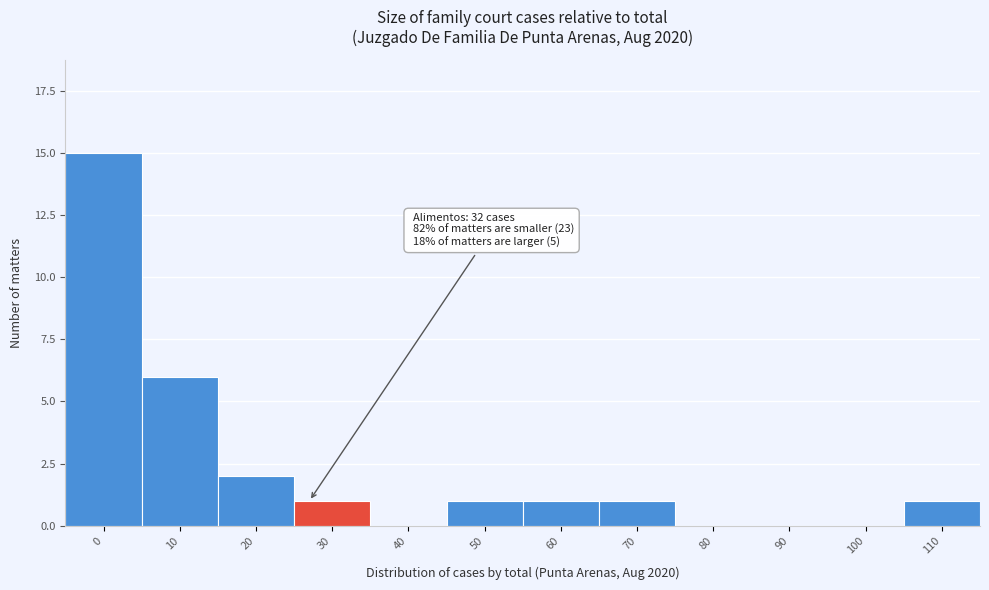

Reading left to right, what are all the values shown in this chart?

0=15	10=6	20=2	30=1	40=0	50=1	60=1	70=1	80=0	90=0	100=0	110=1